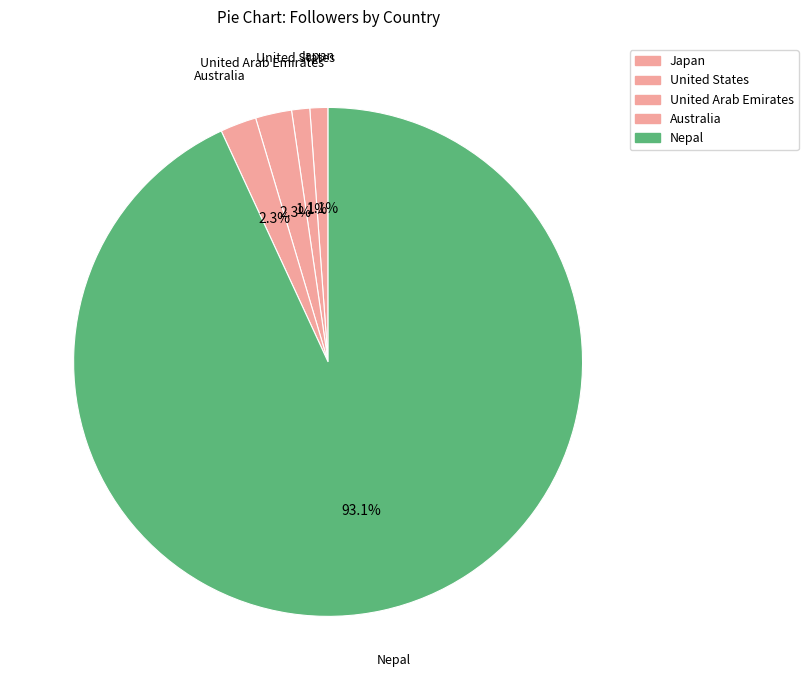

To the nearest percent, what is the combined percentage of Australia and United States?

3%